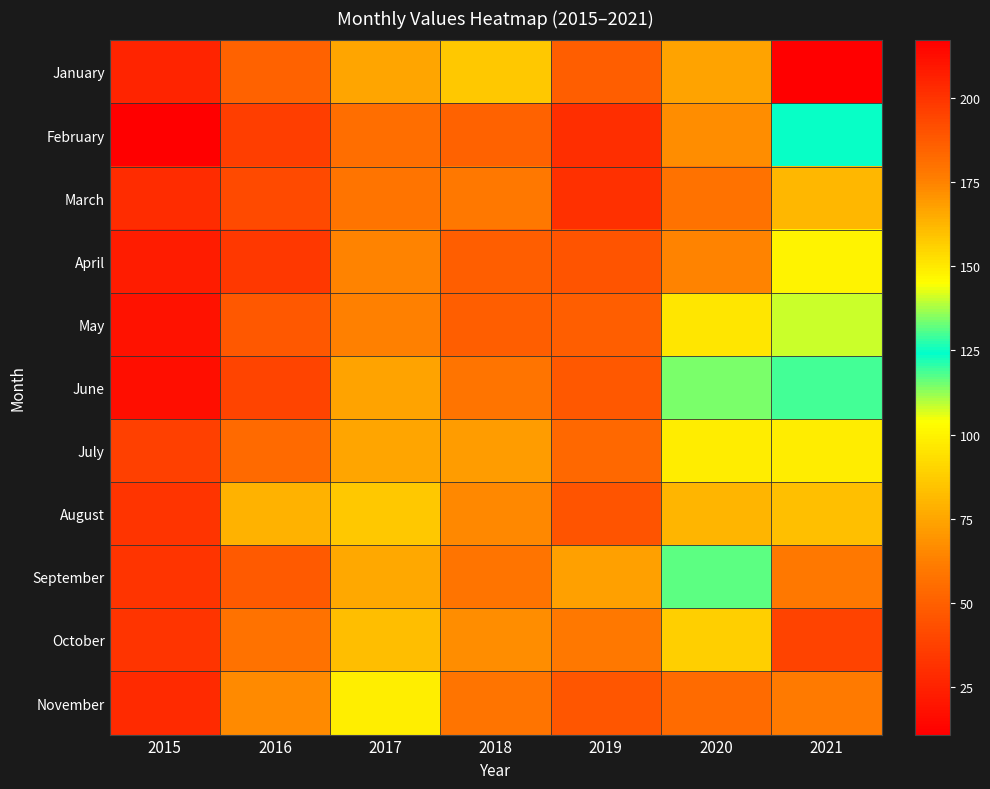

Which series changed the most between 2017 and 2019?

November